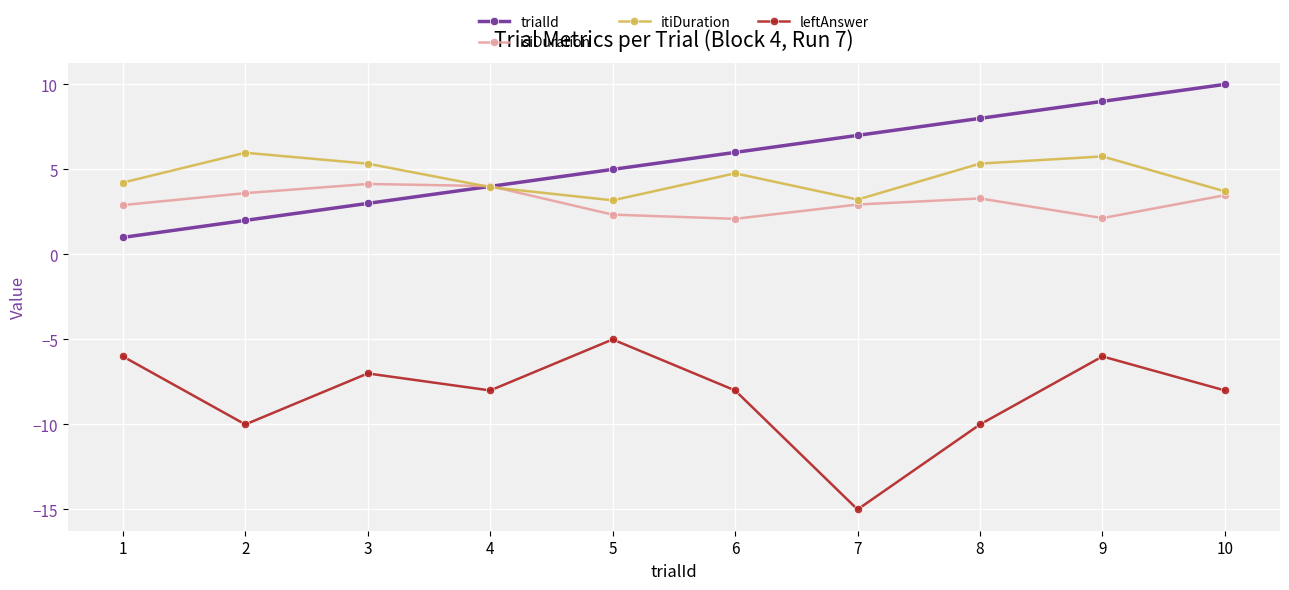

What is the spread (max minus min) of values at 9?

15.0